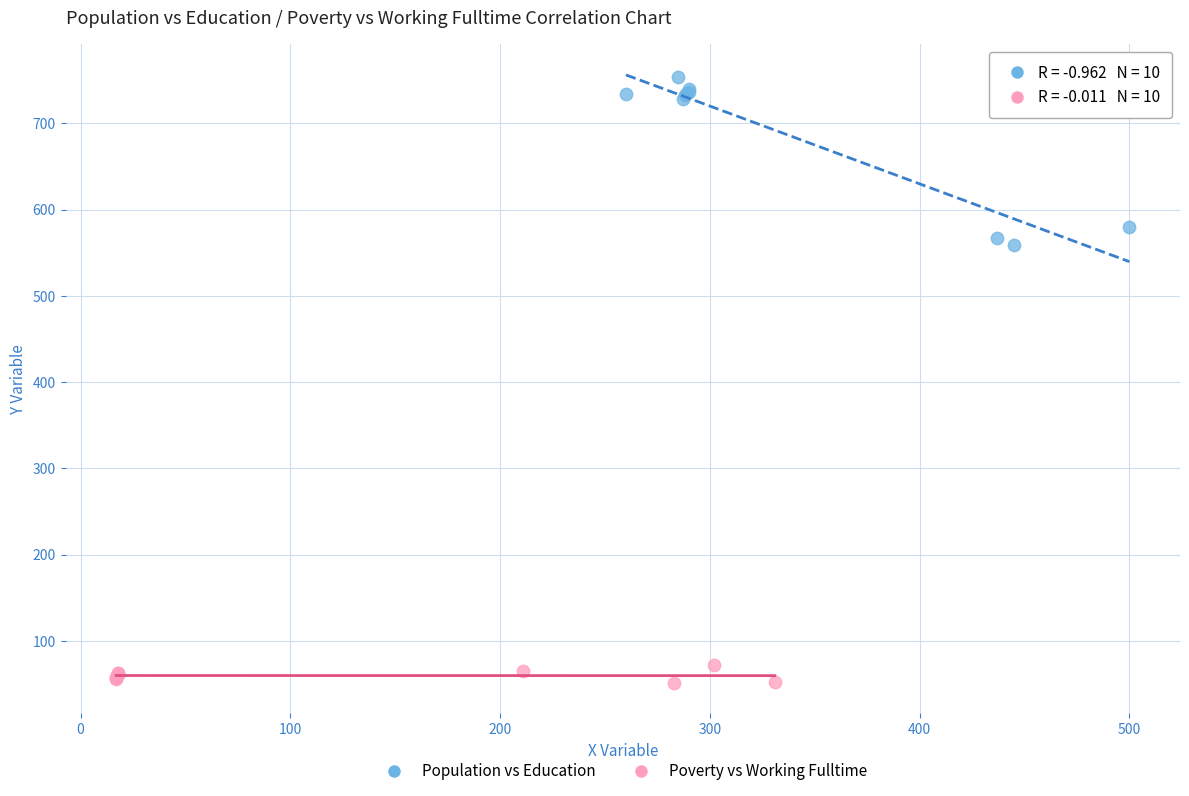

Which series reaches the maximum Y coordinate?

Population vs Education